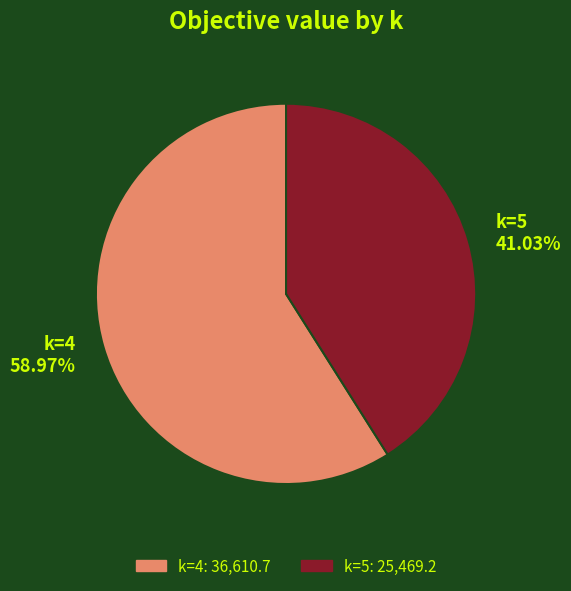

Do k=5 41.03% and k=4 58.97% together represent more than half of the pie?

Yes